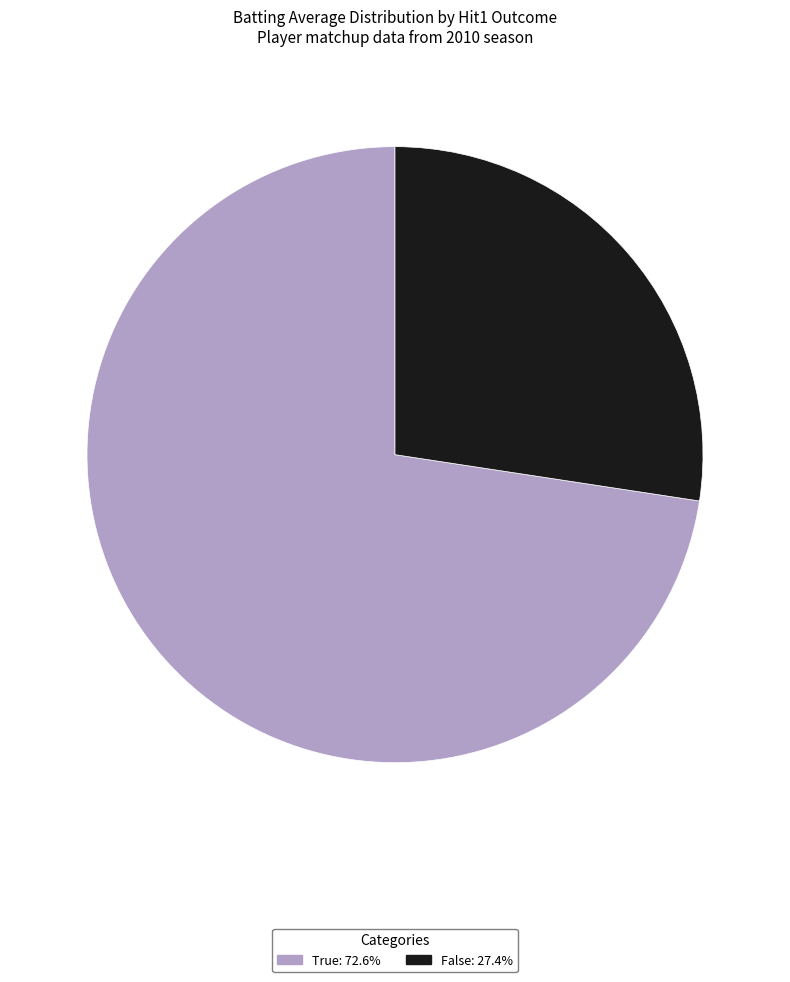

Is there a majority slice in this chart?

Yes